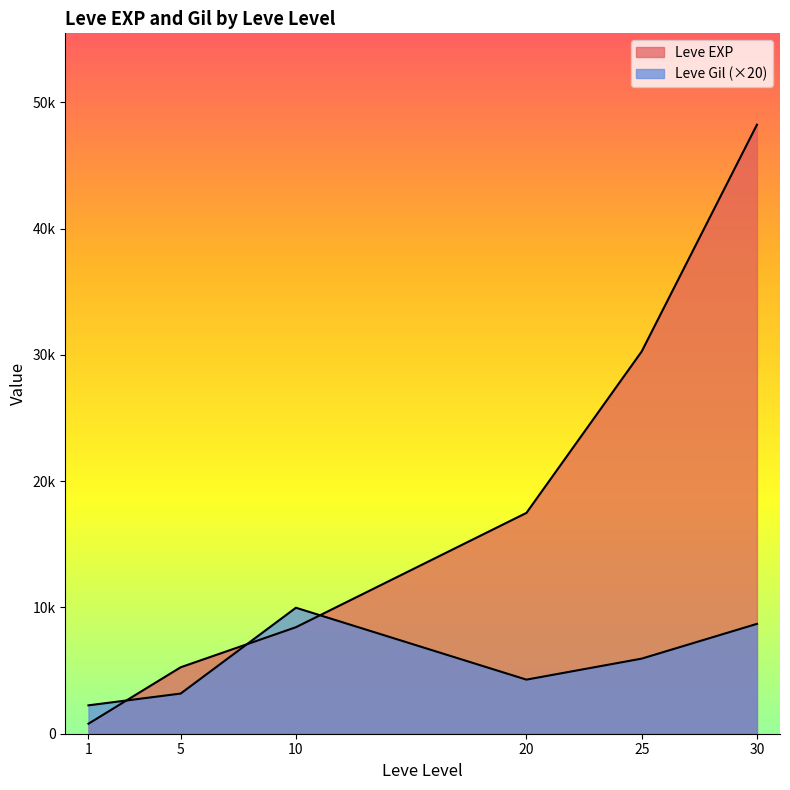

How many lines are shown in the chart?

2